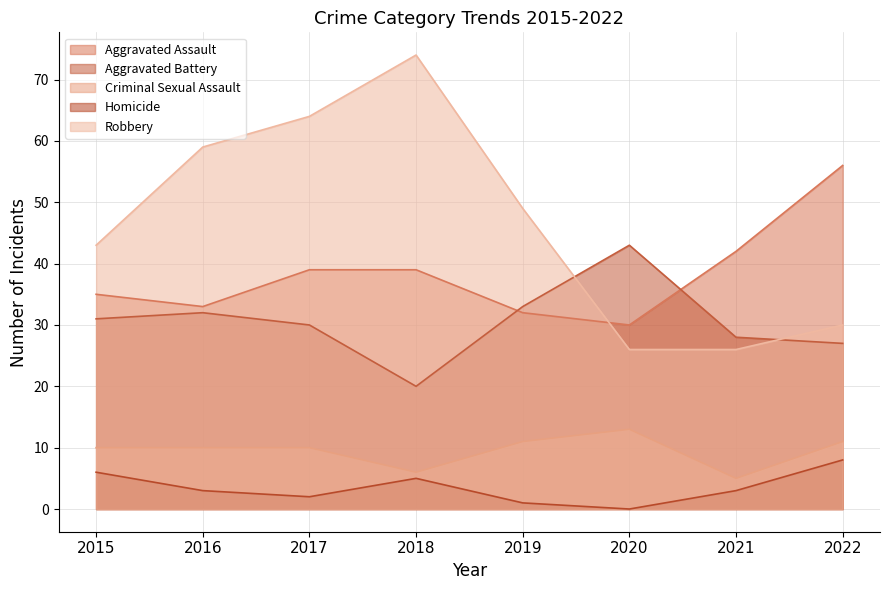

Reading right to left, what are all the values shown in this chart?

Aggravated Assault: 2022=56	2021=42	2020=30	2019=32	2018=39	2017=39	2016=33	2015=35
Aggravated Battery: 2022=27	2021=28	2020=43	2019=33	2018=20	2017=30	2016=32	2015=31
Criminal Sexual Assault: 2022=11	2021=5	2020=13	2019=11	2018=6	2017=10	2016=10	2015=10
Homicide: 2022=8	2021=3	2020=0	2019=1	2018=5	2017=2	2016=3	2015=6
Robbery: 2022=30	2021=26	2020=26	2019=49	2018=74	2017=64	2016=59	2015=43